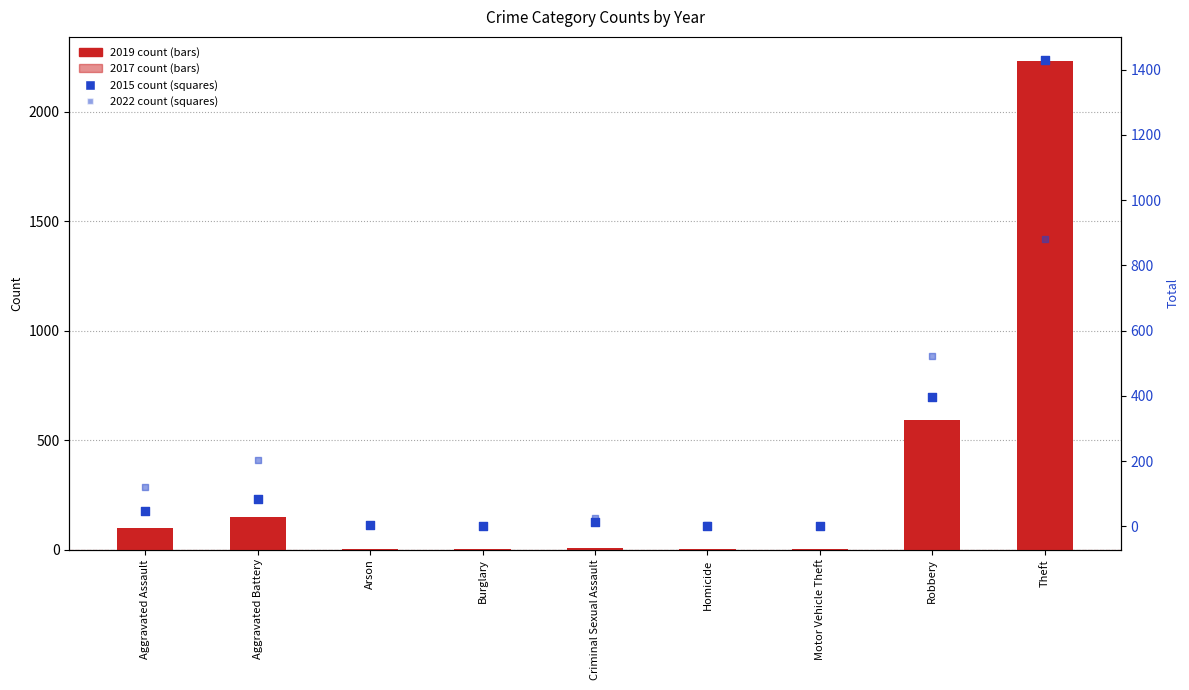

Which series reaches the minimum Y coordinate?

2017 count